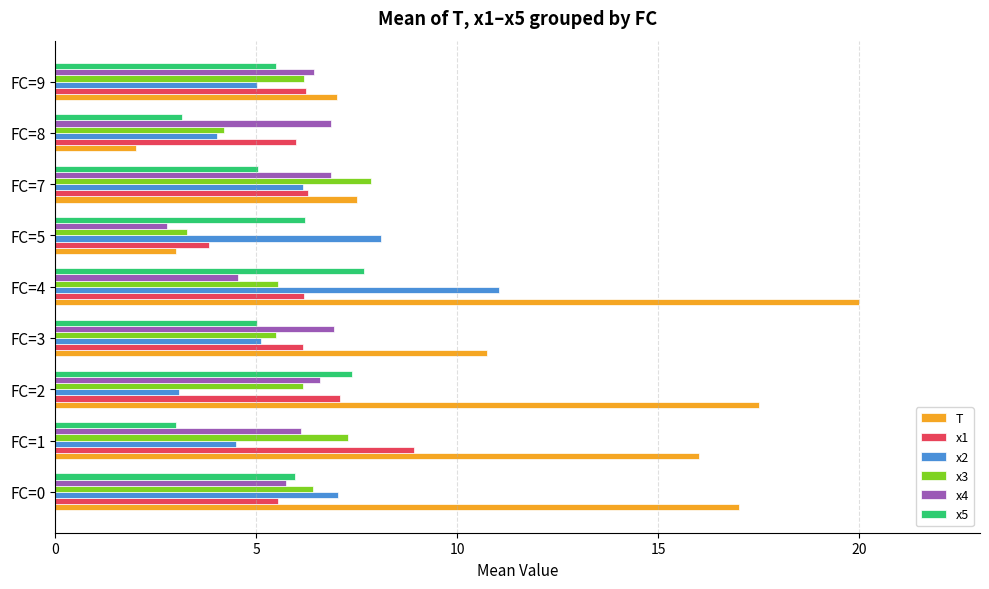

The x1 series shows 3.2 at FC=8. True or false?

False